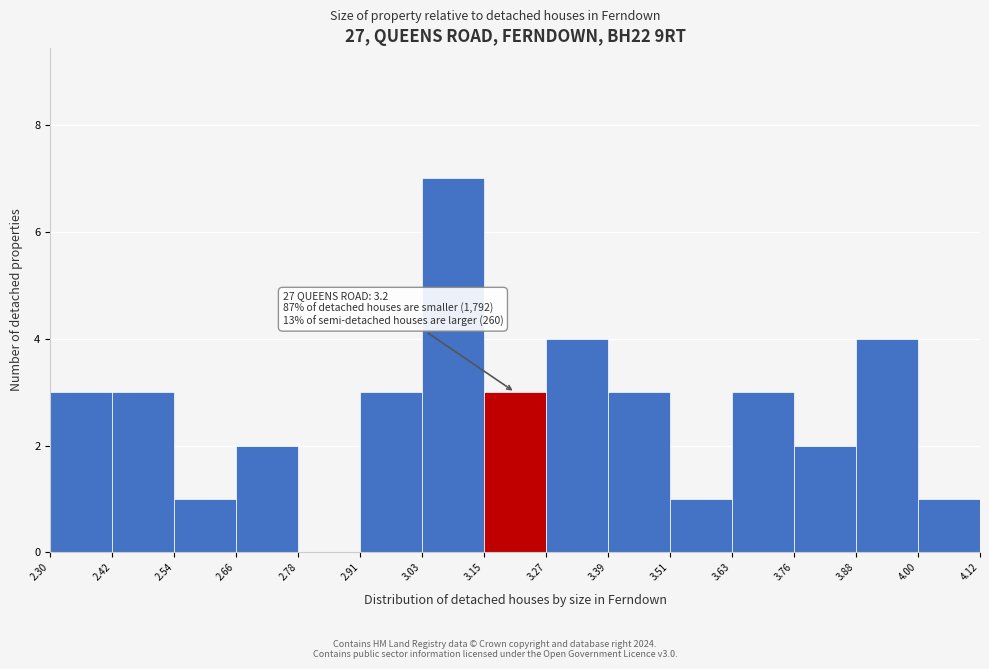

Which range on the x-axis has the tallest bar?

3.03 to 3.15